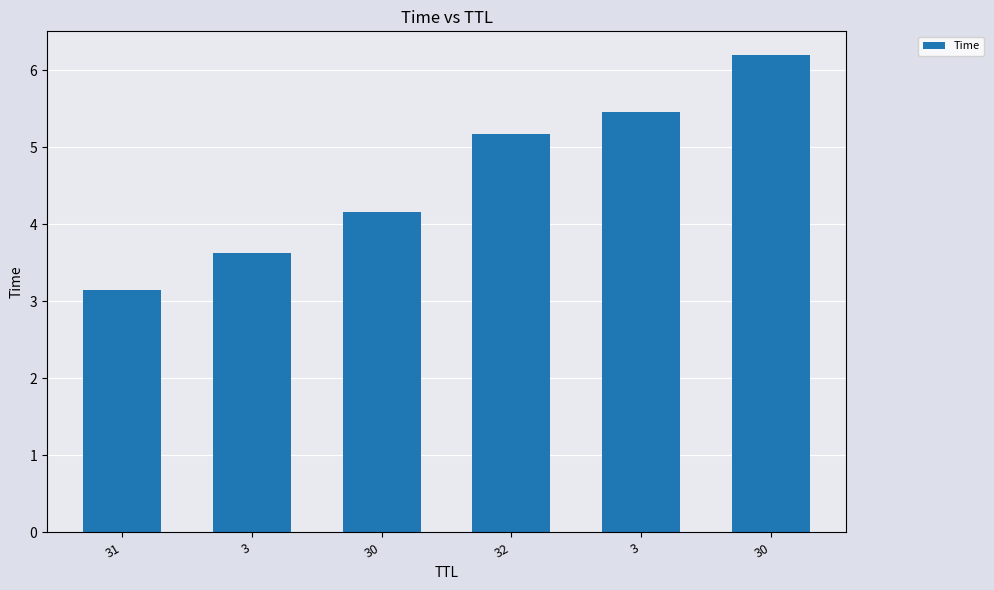

Where is the data nearest to the value 4?

30